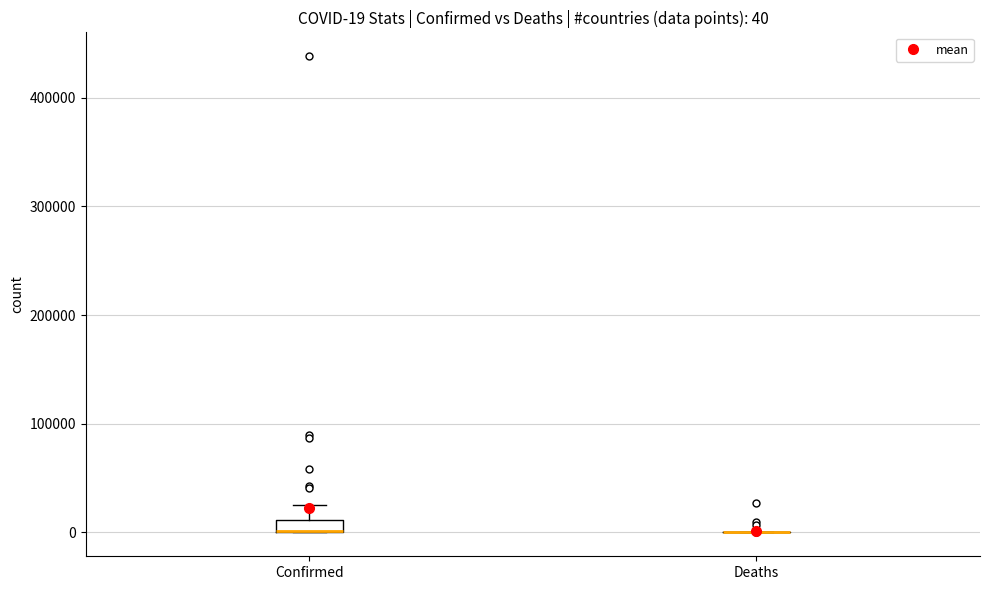

Comparing the boxes themselves (not the whiskers), which one is the tallest?

Confirmed